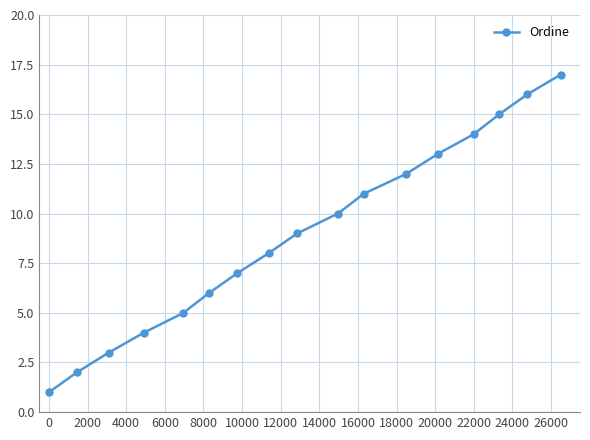

True or false: the data has more than 2 interior local peaks.

False